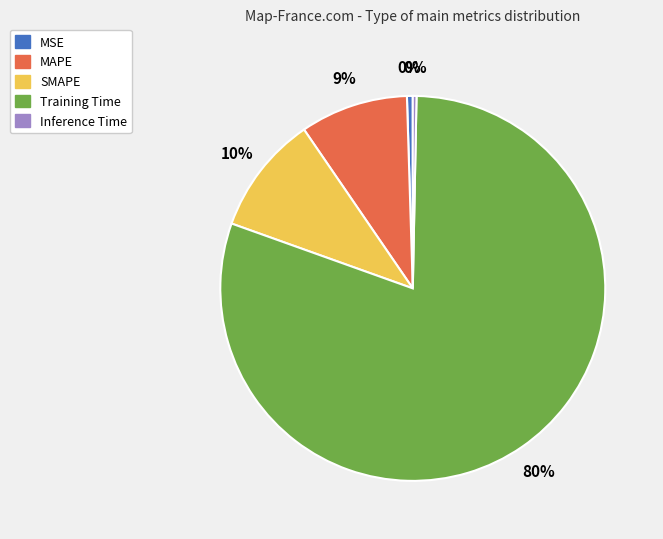

Which category has the biggest portion of the pie?

Training Time